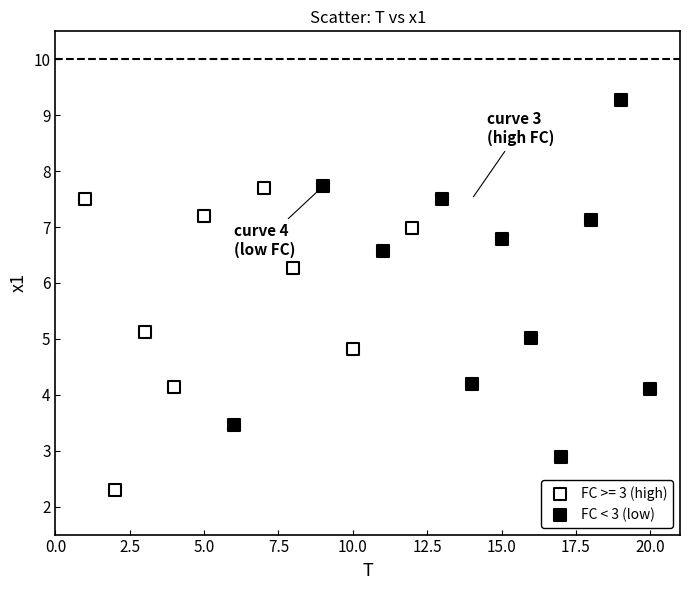

Which series has the largest Y range (max minus min)?

FC < 3 (low)